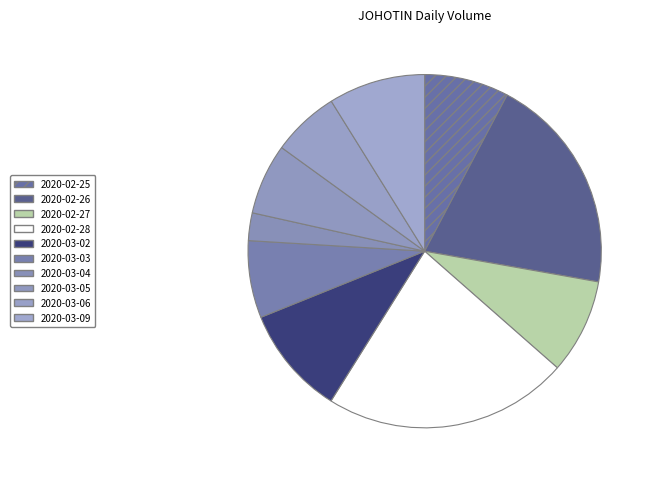

Rank the categories by value from lowest to highest.

2020-03-04, 2020-03-06, 2020-03-05, 2020-03-03, 2020-02-25, 2020-02-27, 2020-03-09, 2020-03-02, 2020-02-26, 2020-02-28